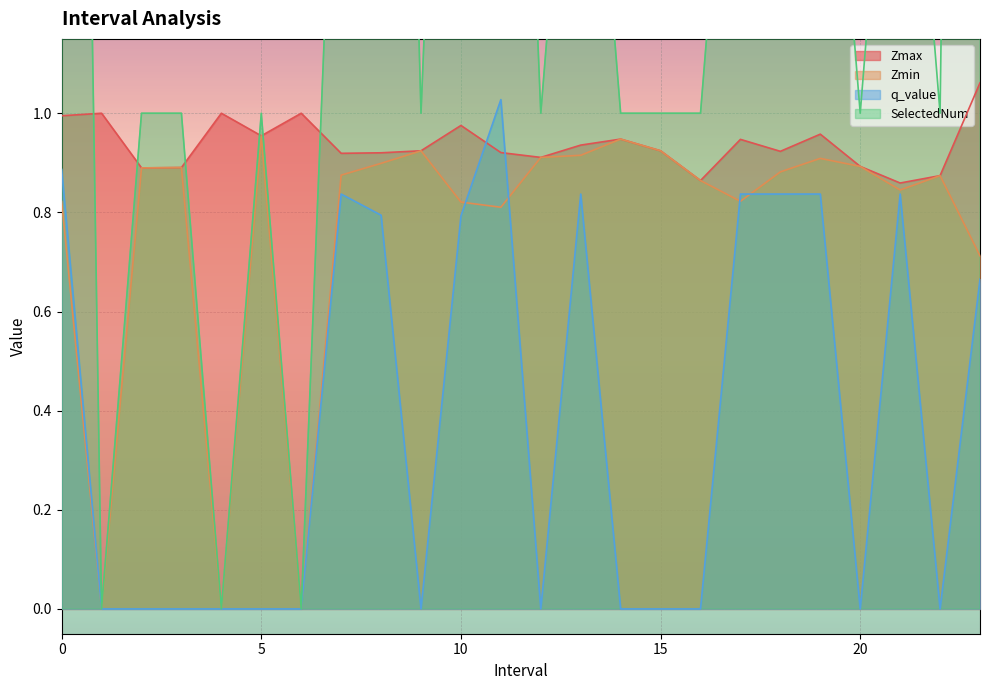

True or false: Zmin has more than 2 interior local peaks.

True